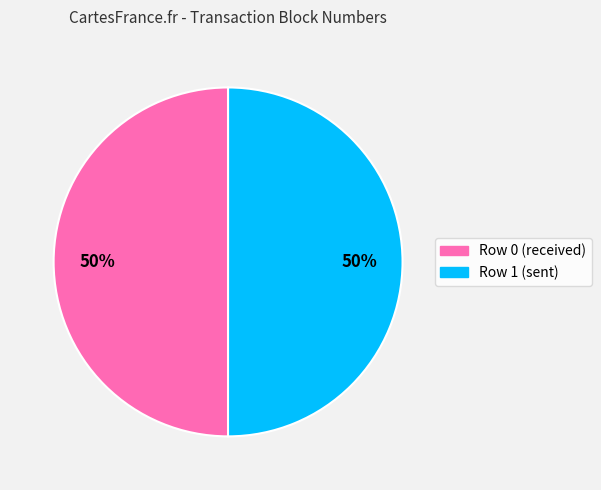

What is the ratio of the value at Row 0 (received) to the value at Row 1 (sent)?

1.0